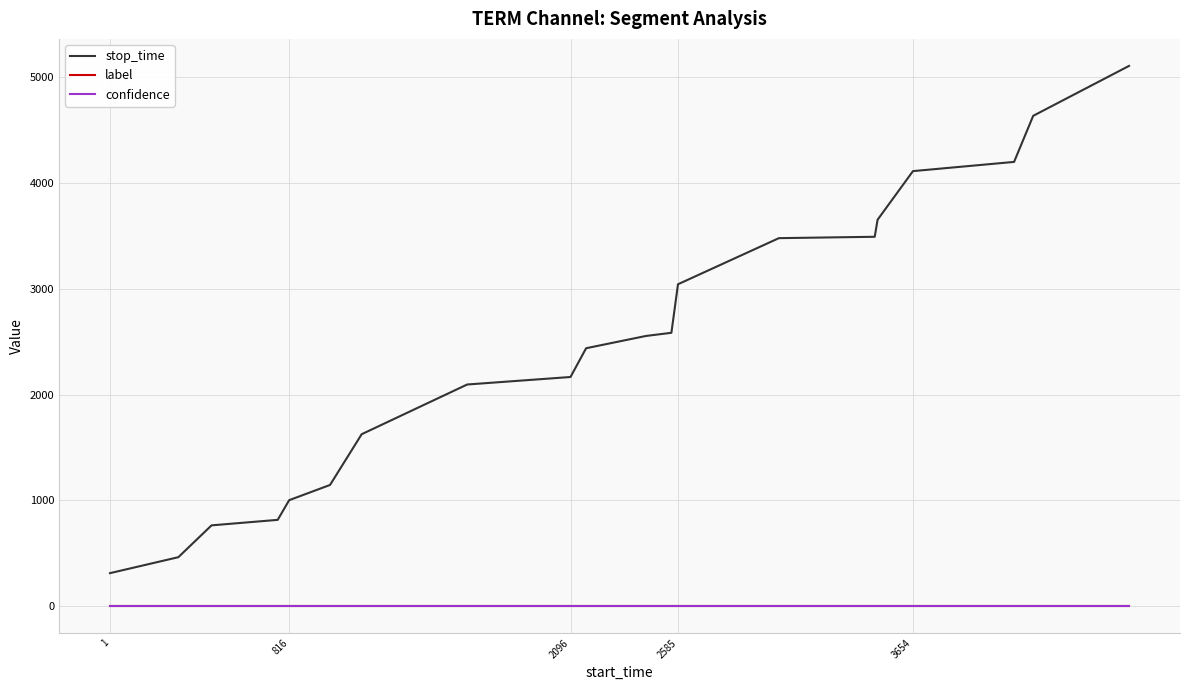

What is the minimum value for stop_time?

311.0